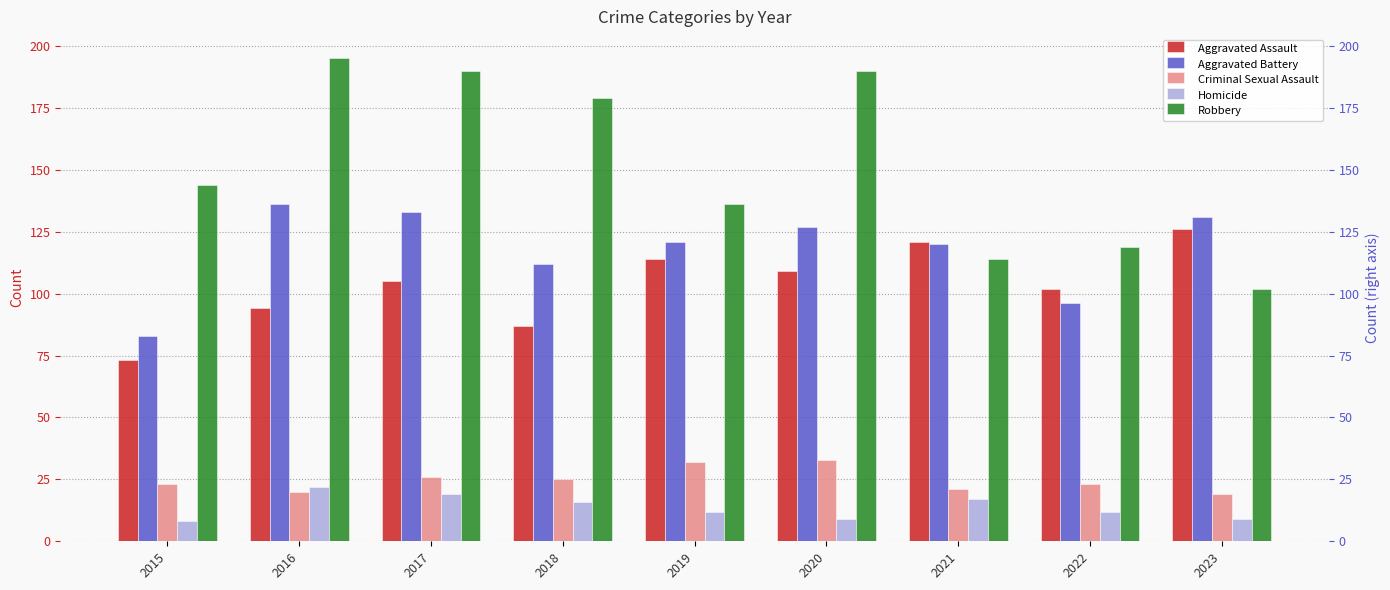

What is the sum of the Aggravated Battery values at 2016 and 2018?

248